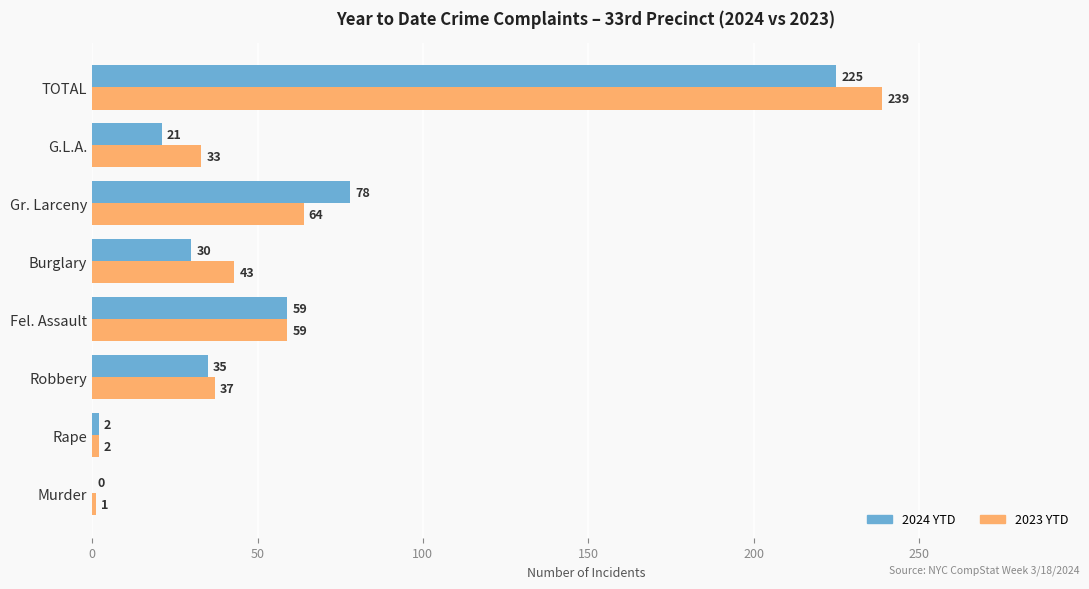

True or false: 2024 YTD has a value of 225 at TOTAL.

True